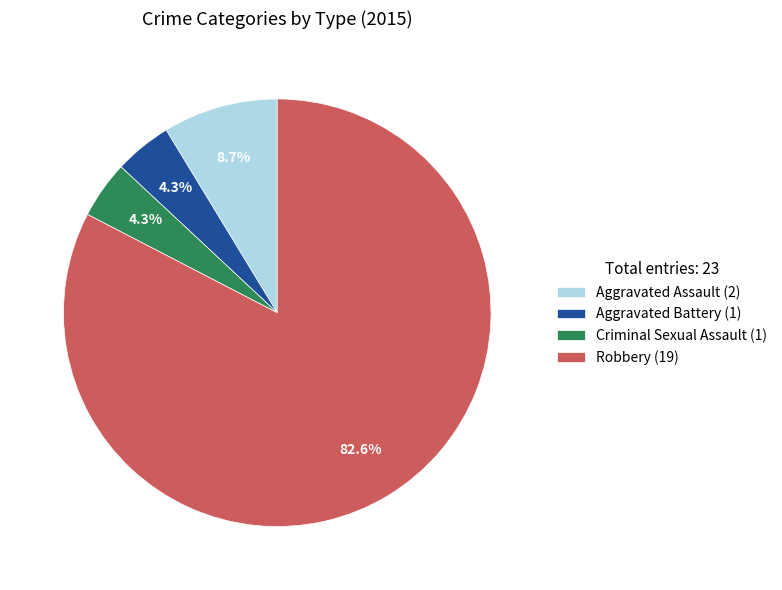

Is the sum of Robbery and Aggravated Battery greater than half?

Yes